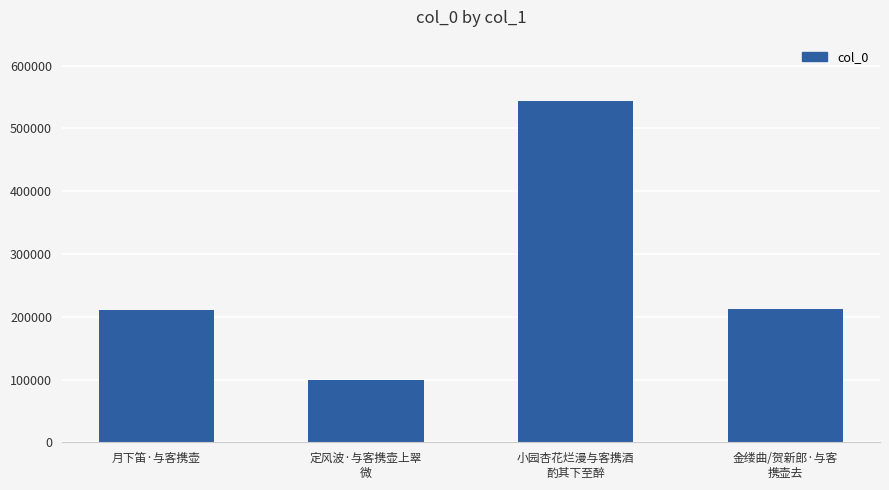

The value at 小园杏花烂漫与客携酒
酌其下至醉 is 935220. True or false?

False